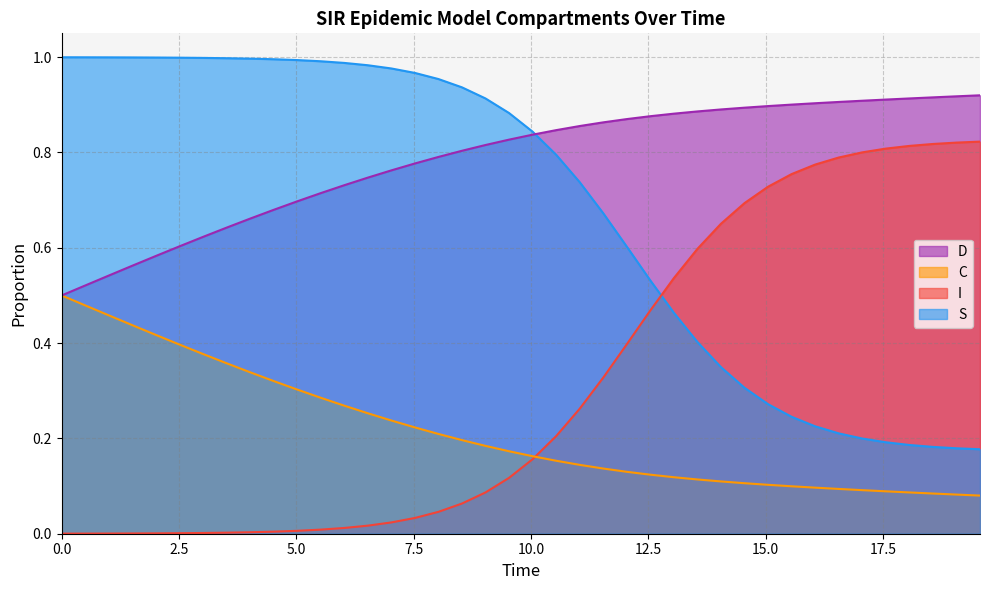

Rank the series by their average value, from lowest to highest.

C, I, S, D